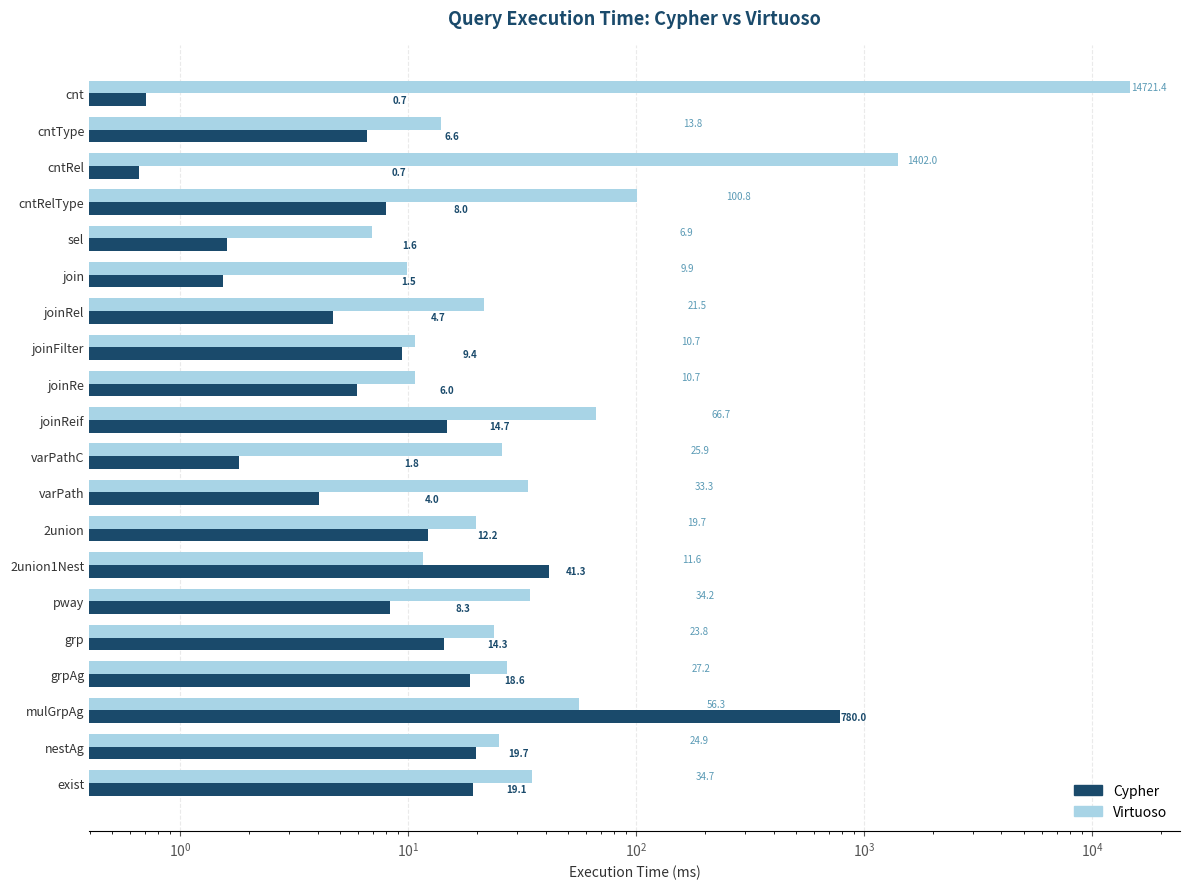

What is the difference between the Cypher values at 2union and varPathC?

10.4